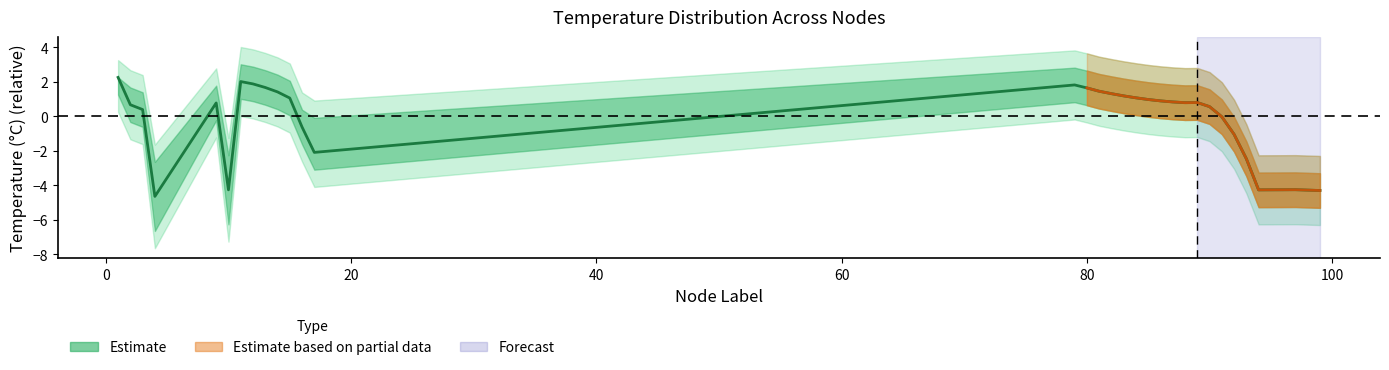

What is the value of the 4th point from the left?

-4.6